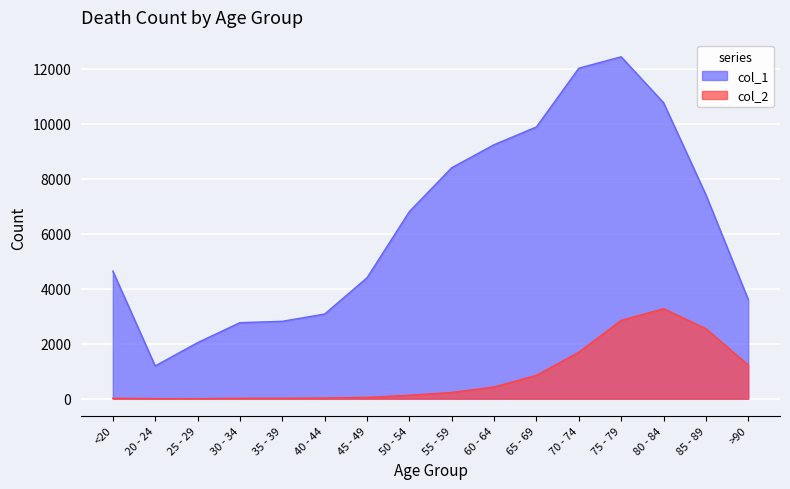

What is the approximate value of col_1 at 50 - 54?

6803